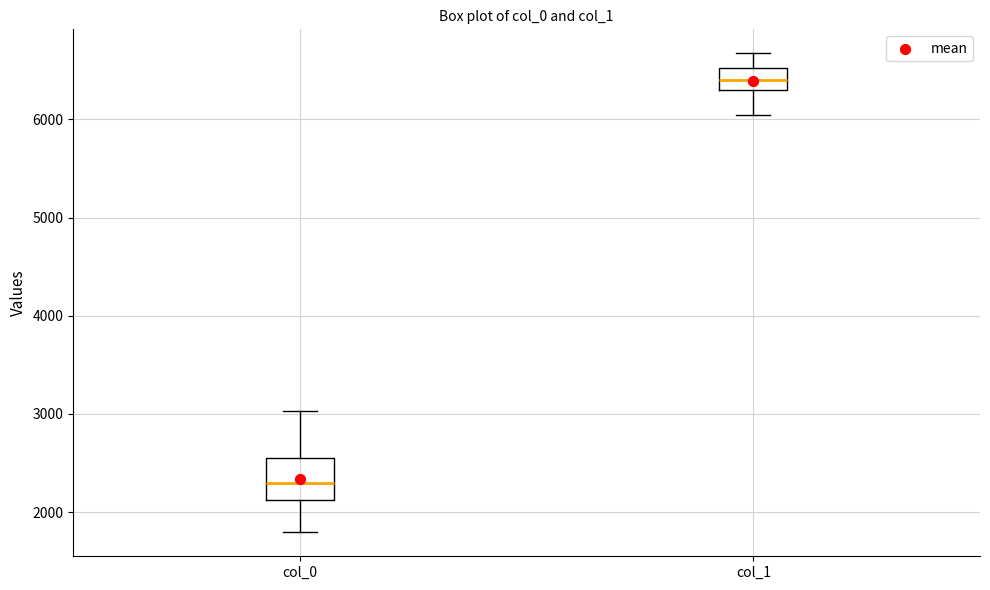

Where is the upper edge of the box for col_1 on the y-axis? The values are not printed on the chart, so give them approximately, as read against the axis.

6500